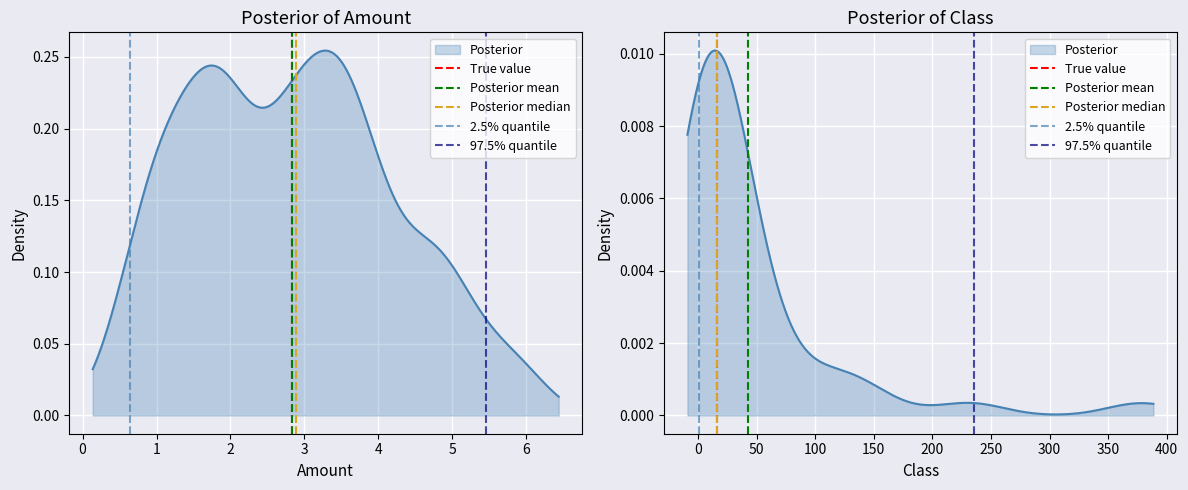

How many lines are shown in the chart?

5